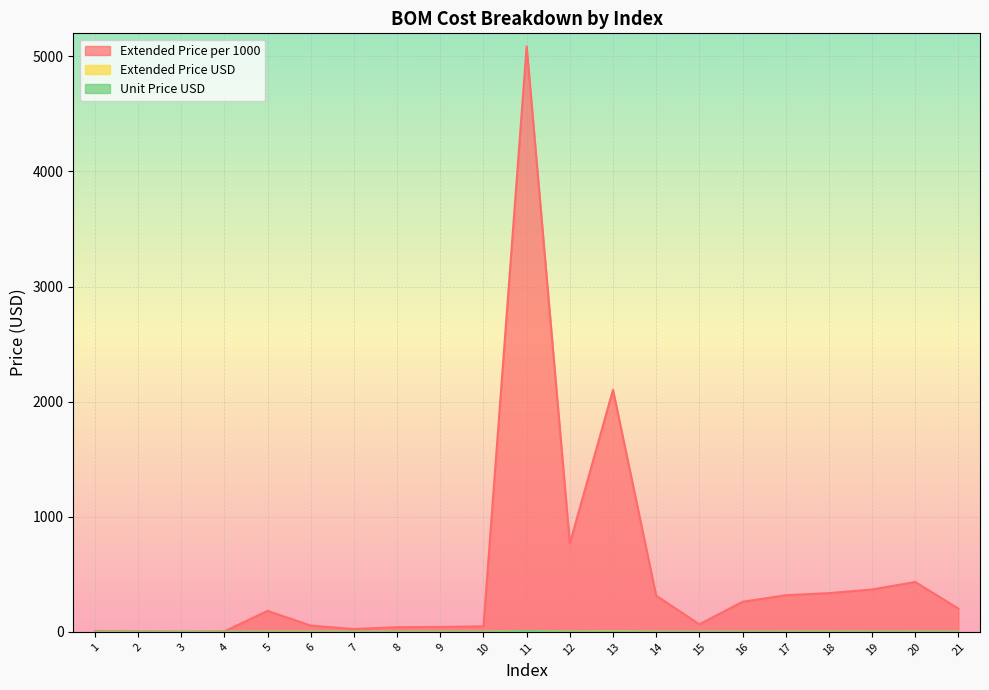

What is the minimum value shown in the chart?

0.1